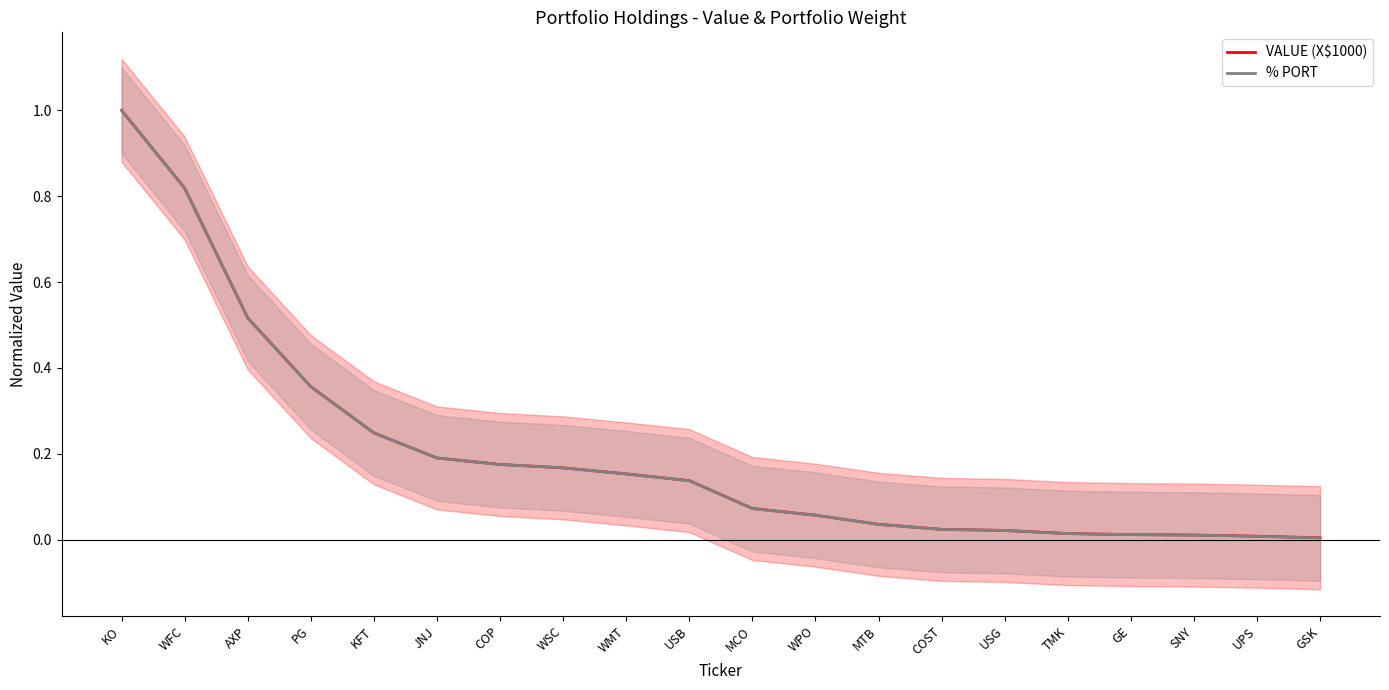

True or false: VALUE (X$1000) has a value of 0.0 at GE.

False